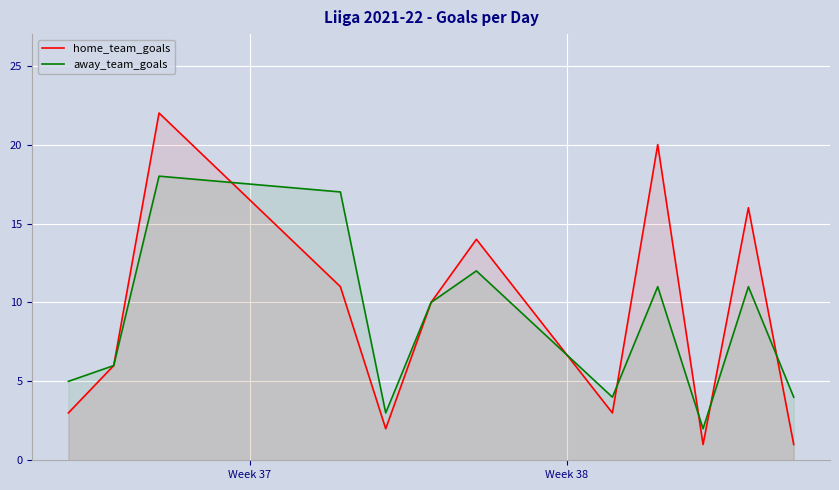

Which series has the widest spread of values?

home_team_goals